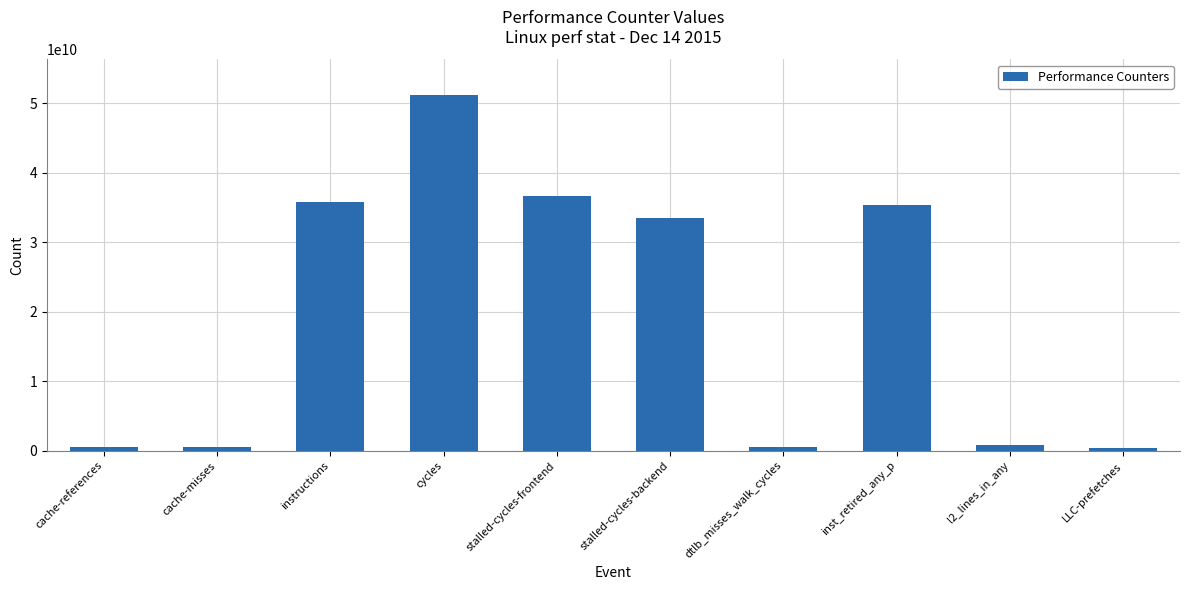

What is the difference between the maximum and second lowest values?

50715323434